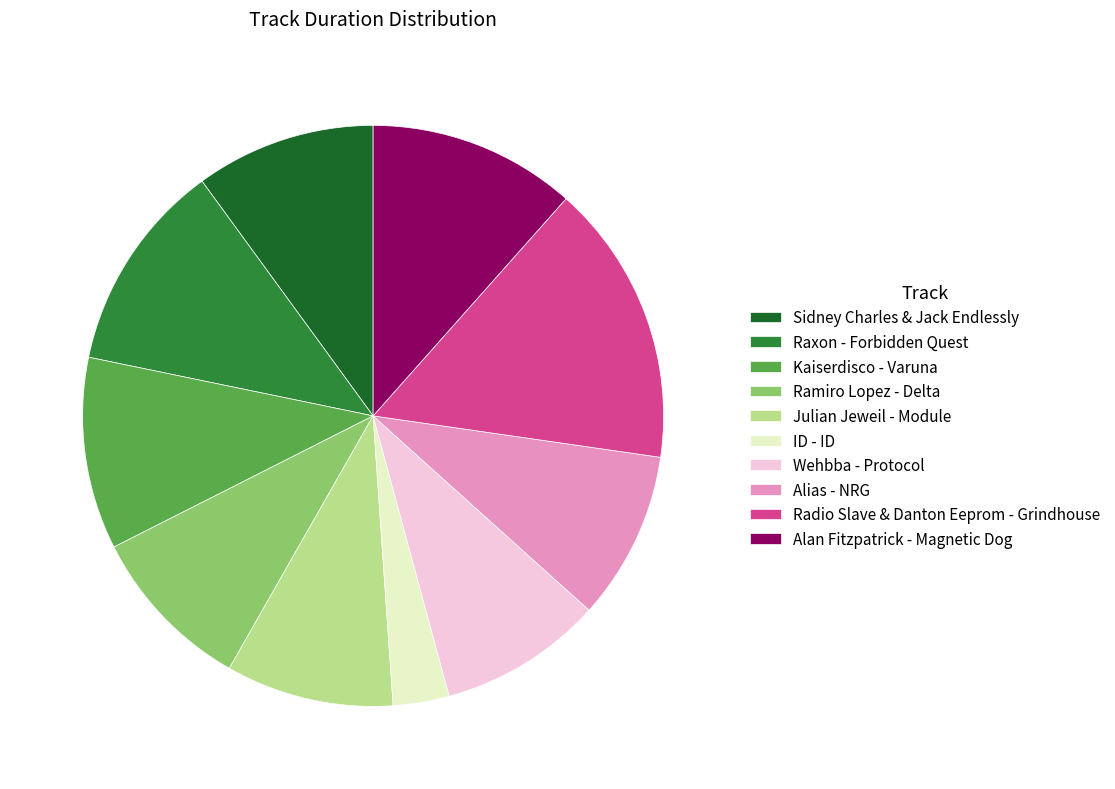

Which has a higher value, Alan Fitzpatrick - Magnetic Dog or Radio Slave & Danton Eeprom - Grindhouse?

Radio Slave & Danton Eeprom - Grindhouse